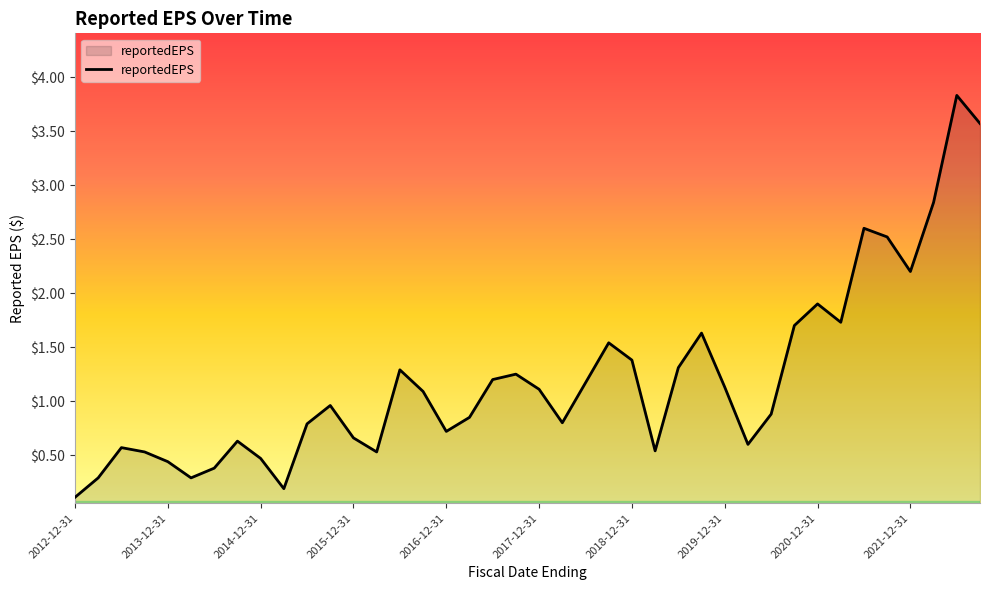

Does the chart have visible grid lines?

No